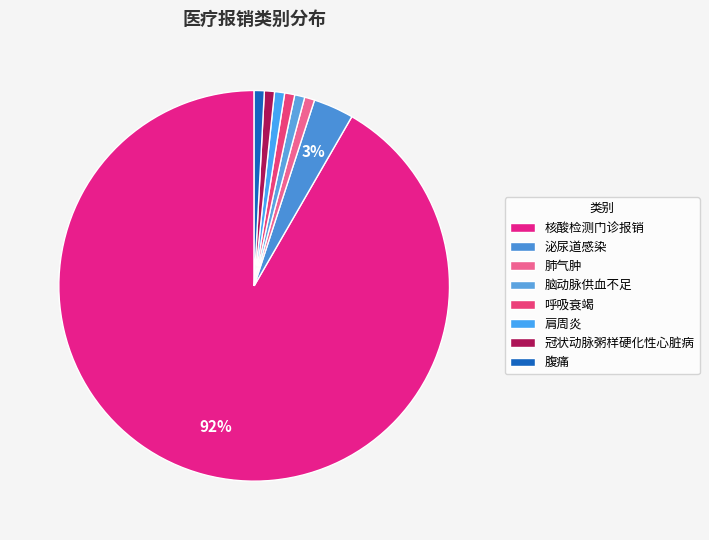

What is the majority slice?

核酸检测门诊报销